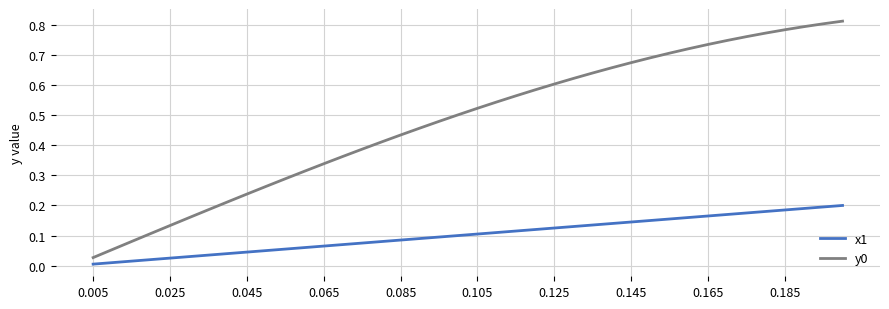

What is the sum of all y0 values?

19.2